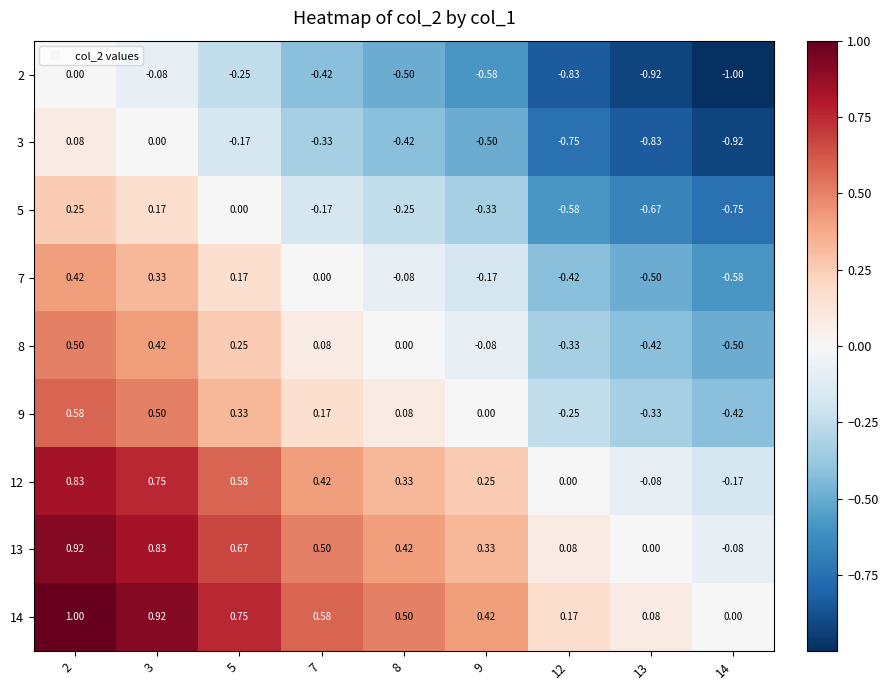

How many data points does each series have?

9